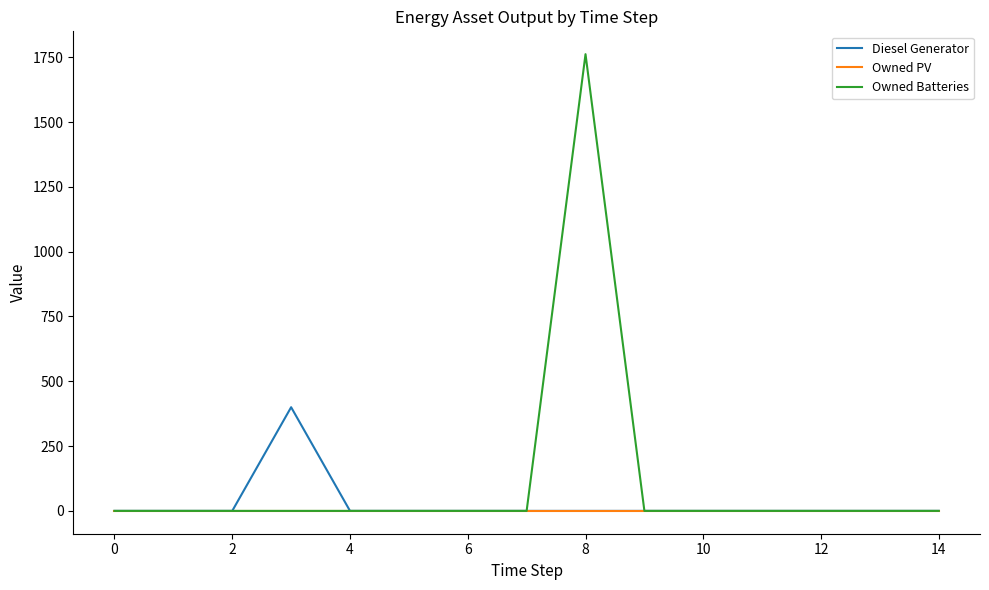

Which series has the largest total across all categories?

Owned Batteries